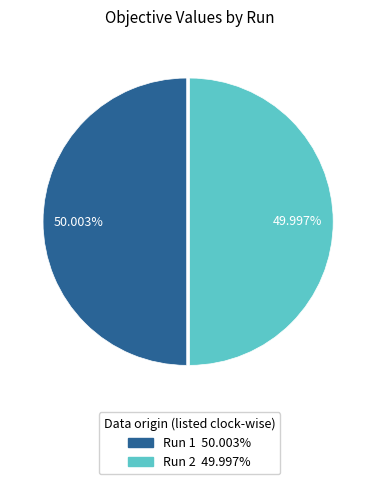

Is there a majority slice in this chart?

Yes